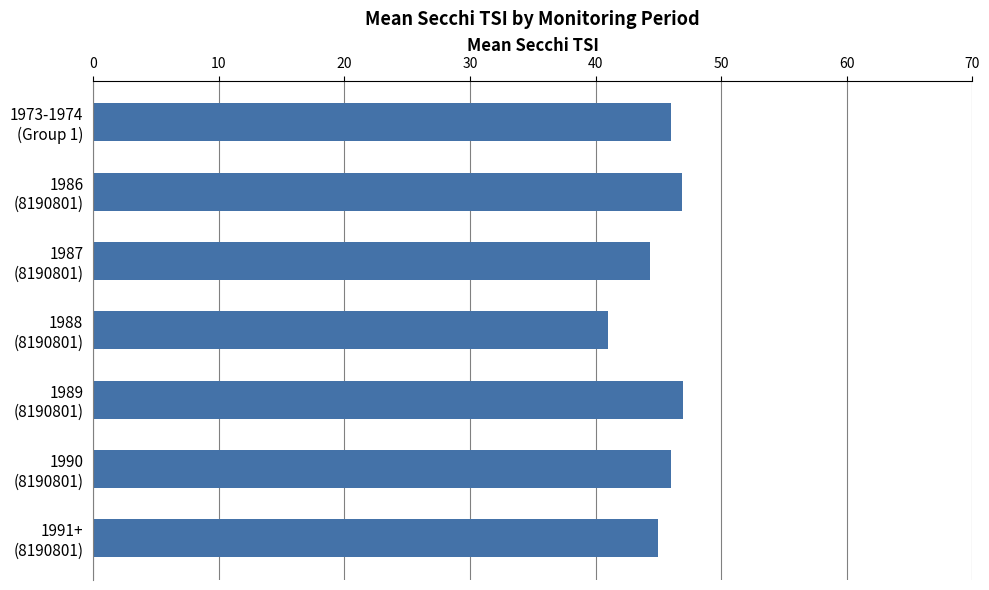

Which label corresponds to the smallest value in the chart?

1988
(8190801)